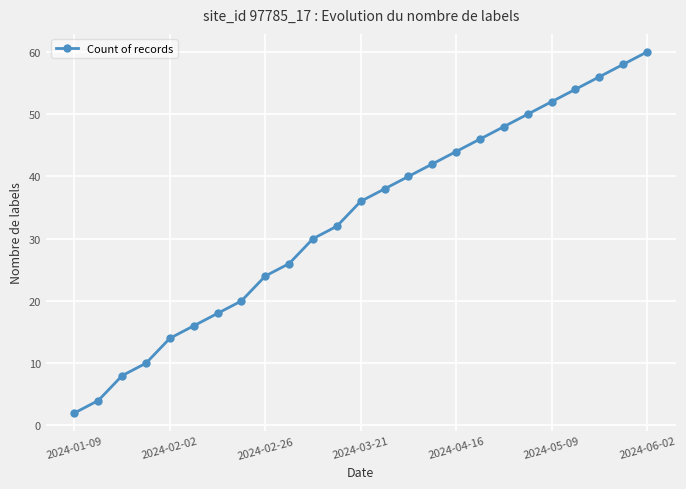

What is the value of the 11th point from the left?

30